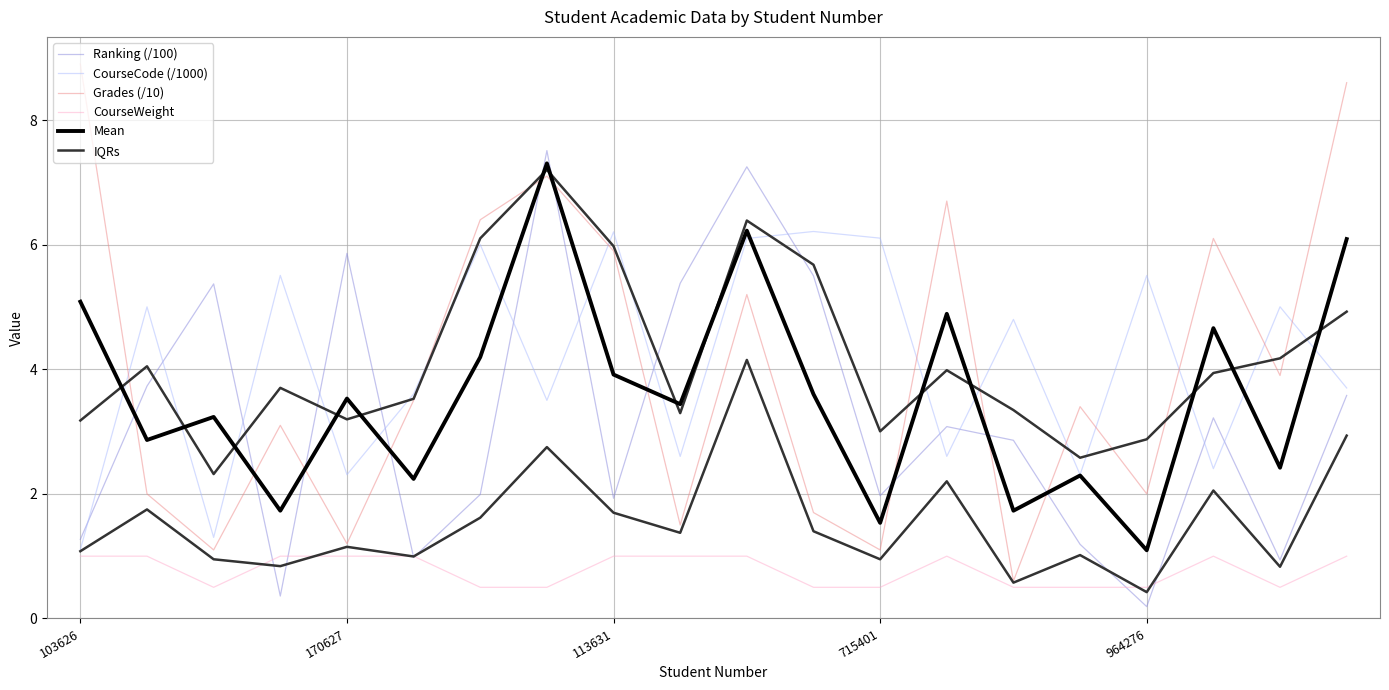

What is the lowest value of the Ranking (/100) series?

0.2